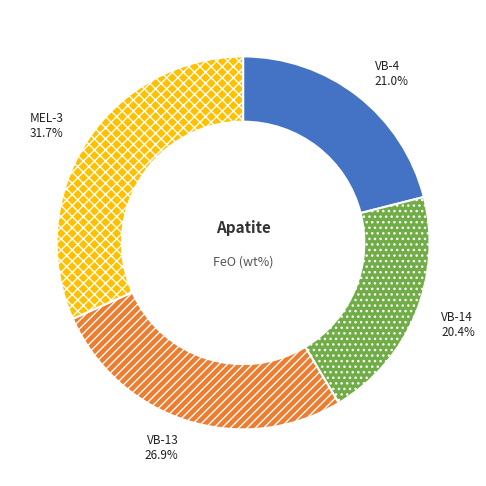

What percentage do MEL-3 and VB-14 together represent?

52.1%